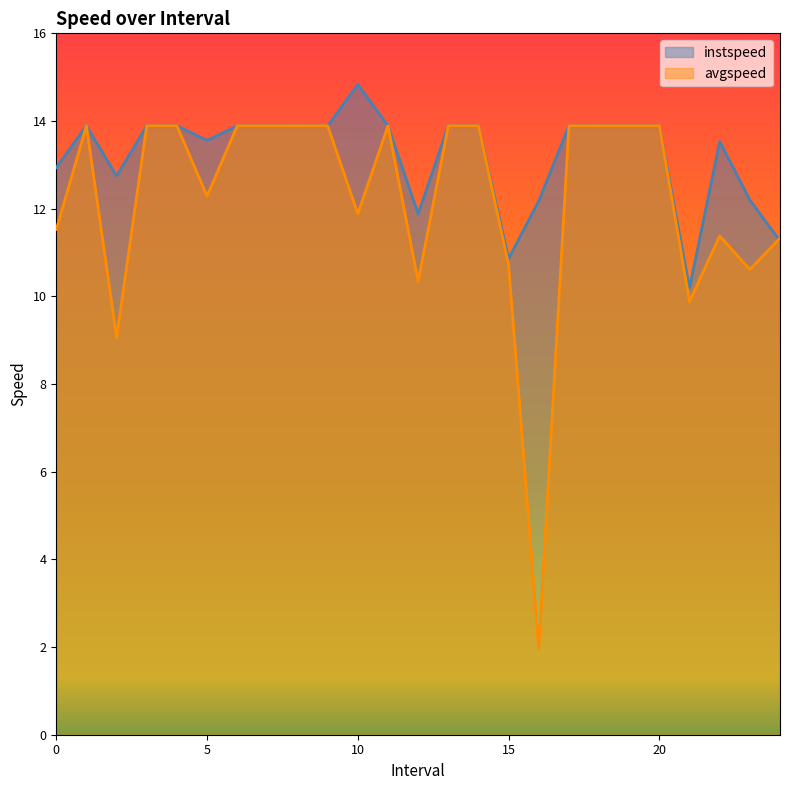

Rank the series by their maximum value, from highest to lowest.

instspeed, avgspeed